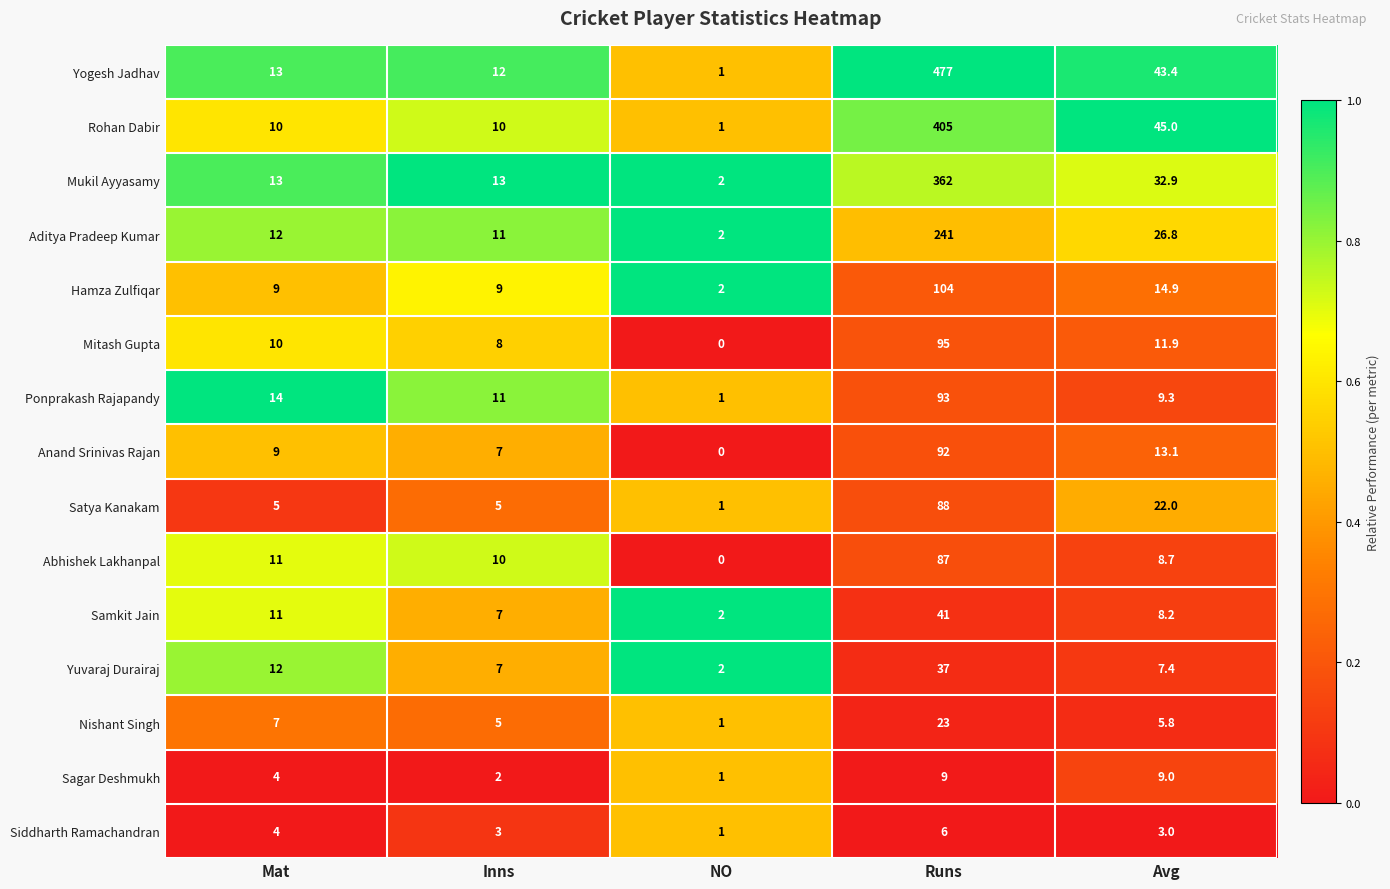

The Aditya Pradeep Kumar series shows 2.9 at NO. True or false?

False